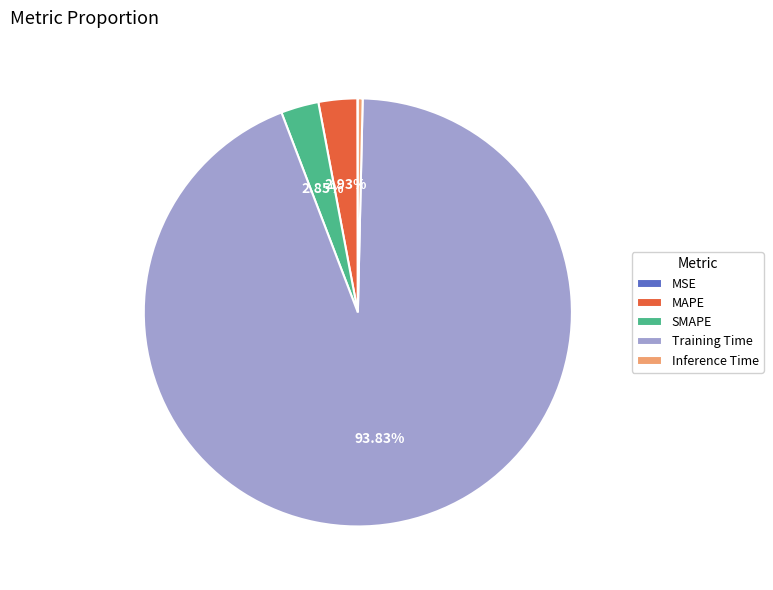

Which category has the biggest portion of the pie?

Training Time